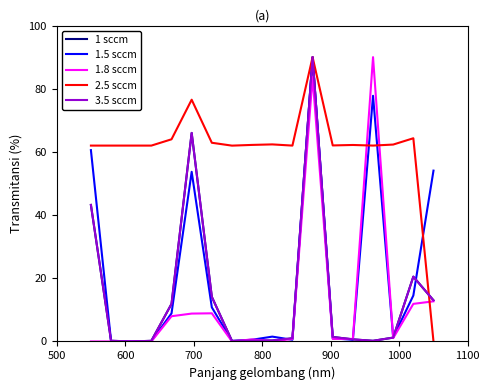

In 2.5 sccm, how many points are higher than both neighbors (excluding endpoints)?

5